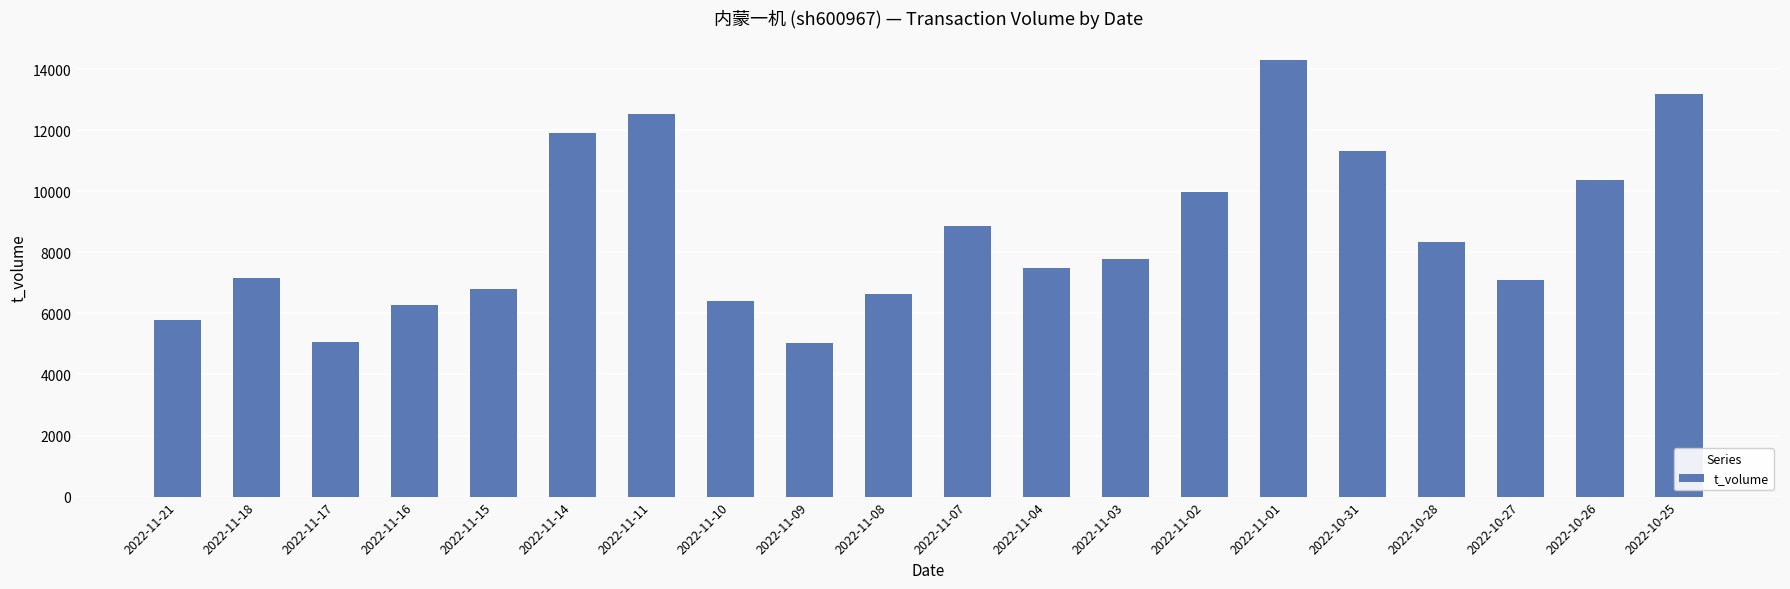

What is the value of the 9th bar from the left?

5028